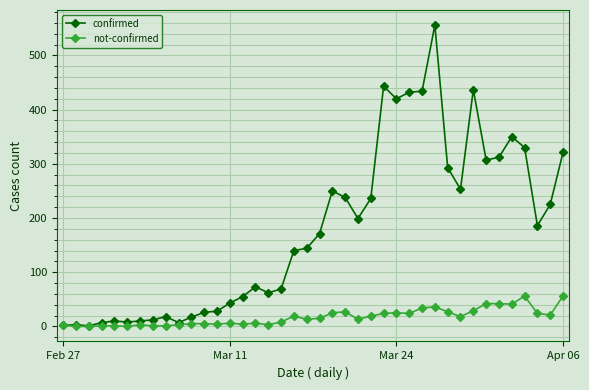

How many series are shown in this chart?

2